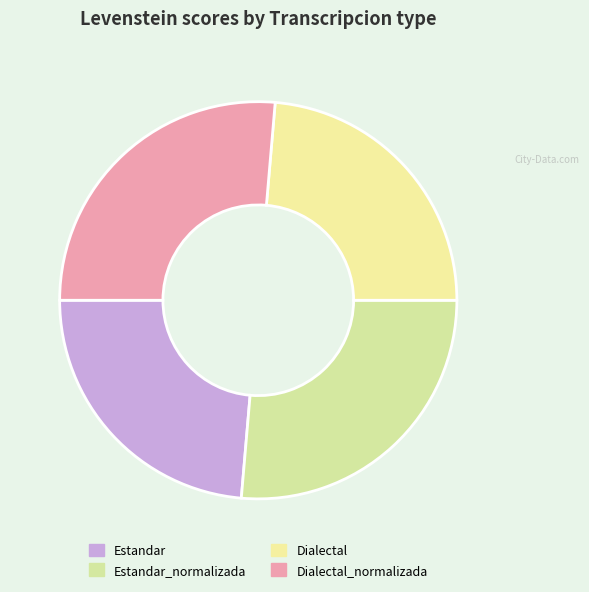

Which has a higher value, Dialectal_normalizada or Estandar?

Dialectal_normalizada